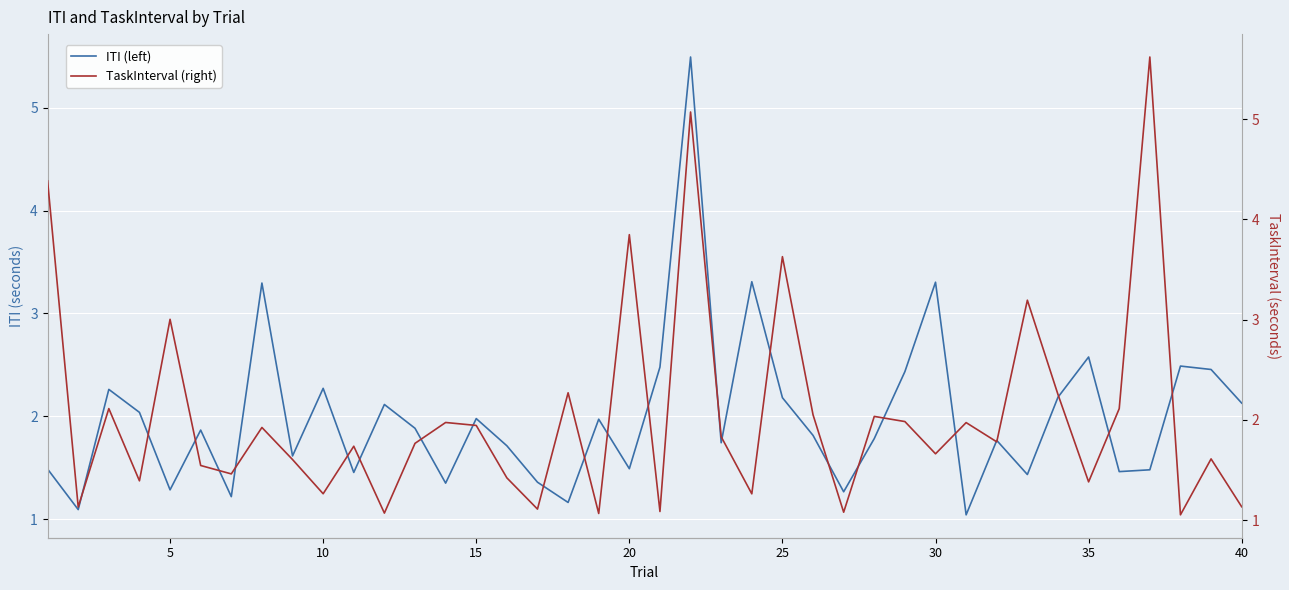

The ITI (left) series shows 1.5 at 20. True or false?

True